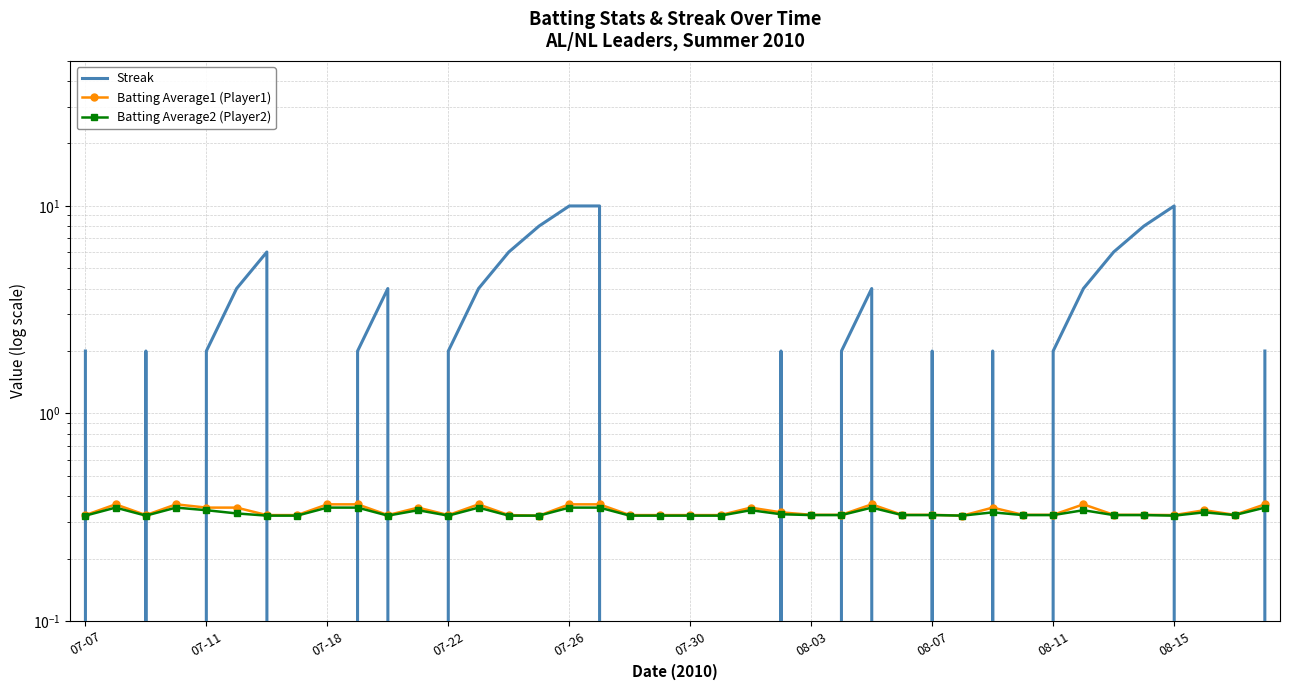

At which label does Batting Average2 (Player2) reach its minimum?

07-07